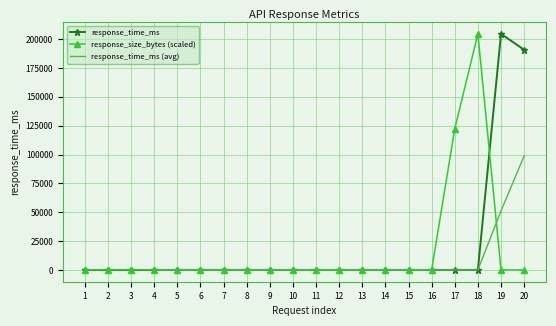

Rank the series by their average value, from highest to lowest.

response_time_ms, response_size_bytes